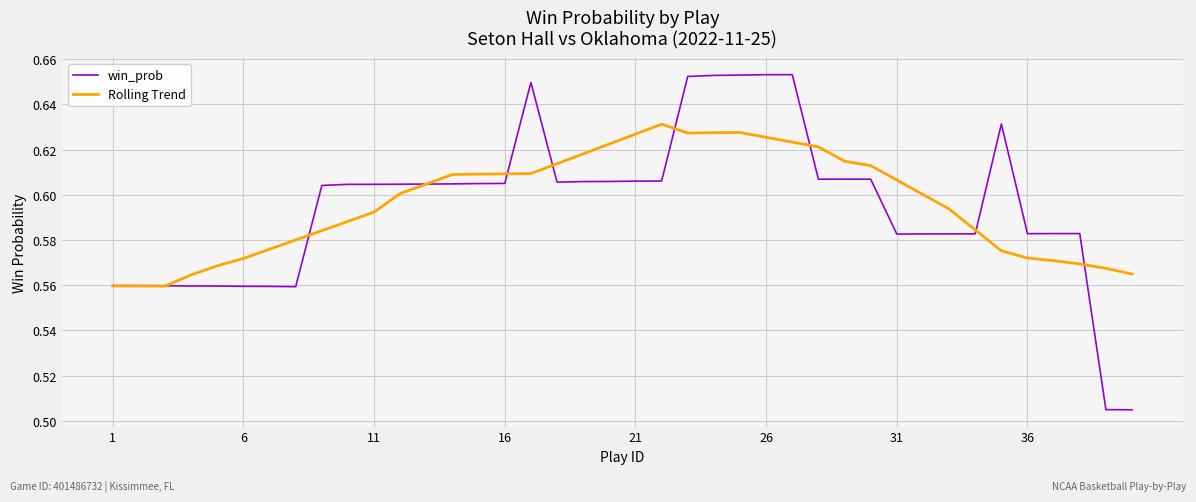

Rank the series by their maximum value, from highest to lowest.

win_prob, Rolling Trend